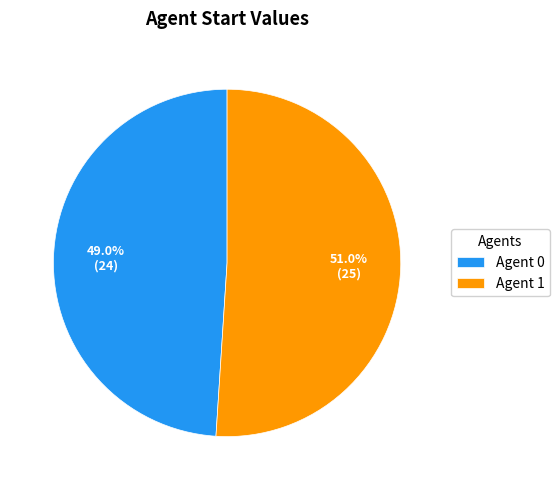

Rank the categories by value from highest to lowest.

Agent 1, Agent 0